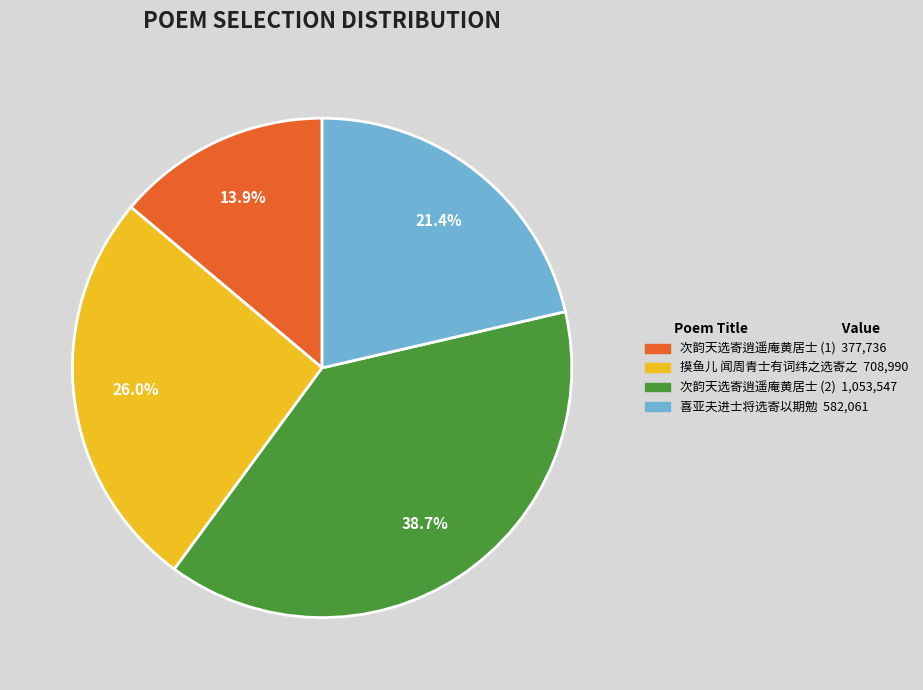

How many segments does this pie chart have?

4